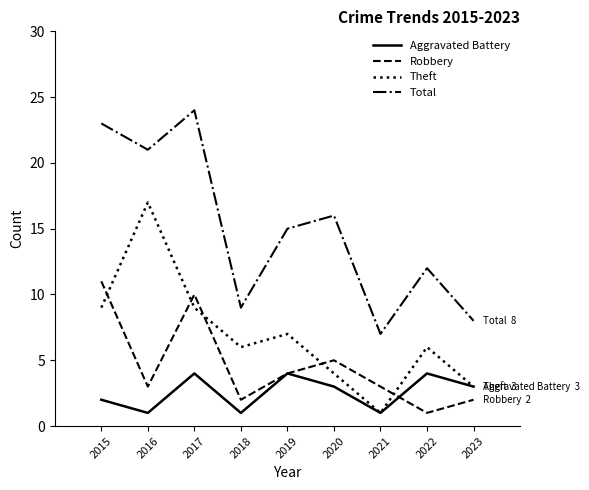

Reading left to right, list all the values displayed in this chart.

Aggravated Battery: 2015=2	2016=1	2017=4	2018=1	2019=4	2020=3	2021=1	2022=4	2023=3
Robbery: 2015=11	2016=3	2017=10	2018=2	2019=4	2020=5	2021=3	2022=1	2023=2
Theft: 2015=9	2016=17	2017=9	2018=6	2019=7	2020=4	2021=1	2022=6	2023=3
Total: 2015=23	2016=21	2017=24	2018=9	2019=15	2020=16	2021=7	2022=12	2023=8